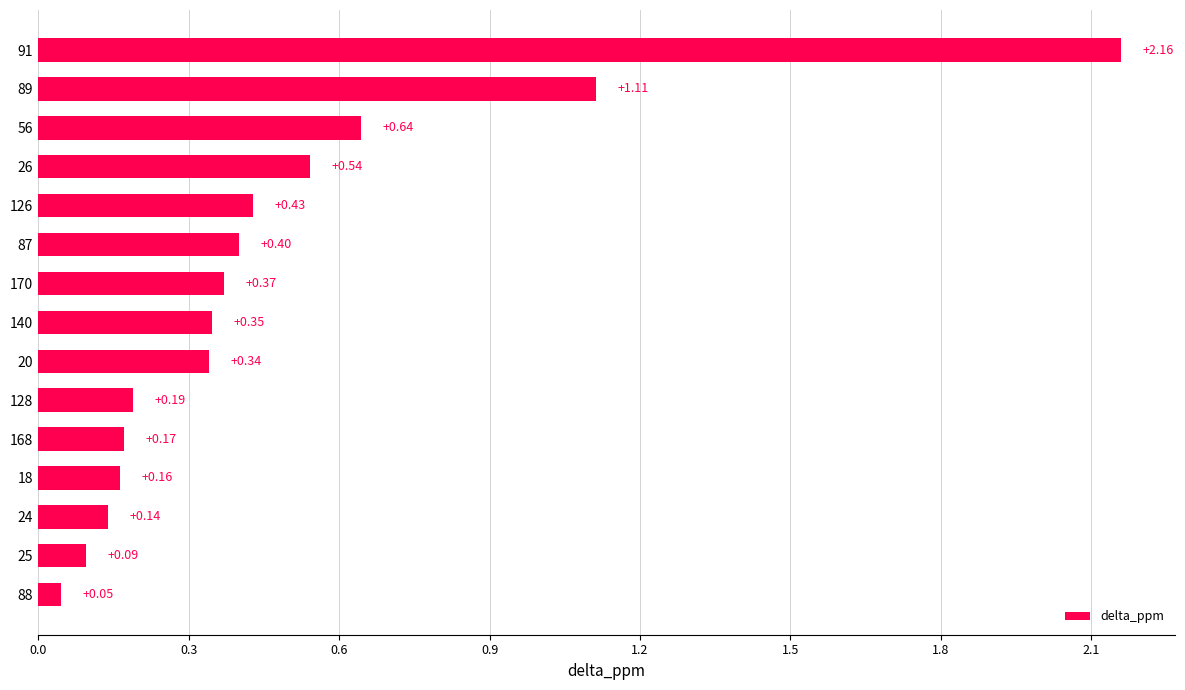

List the labels in order of value, smallest first.

88, 25, 24, 18, 168, 128, 20, 140, 170, 87, 126, 26, 56, 89, 91